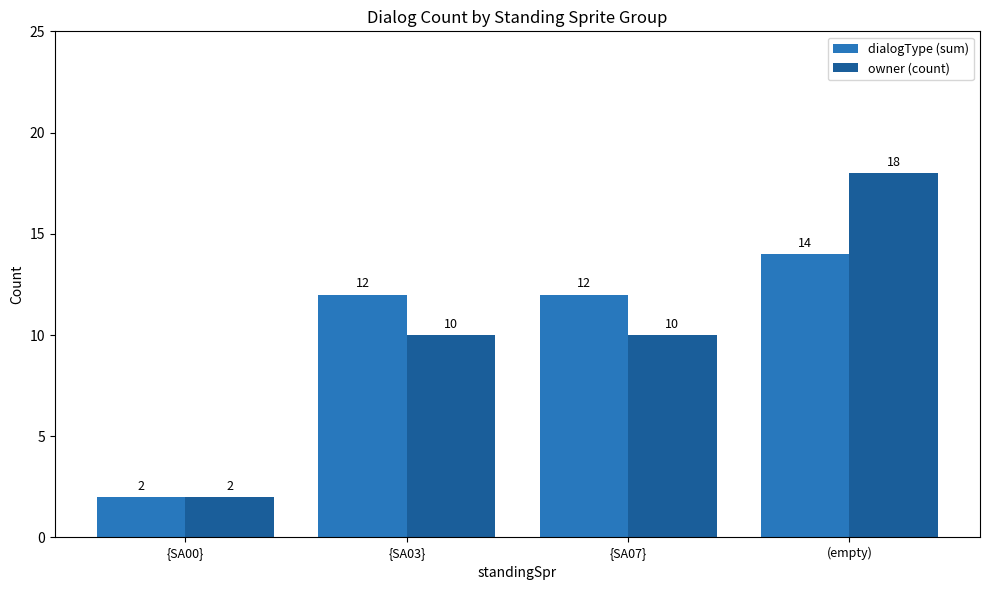

How many owner (count) values are between 10 and 18?

3